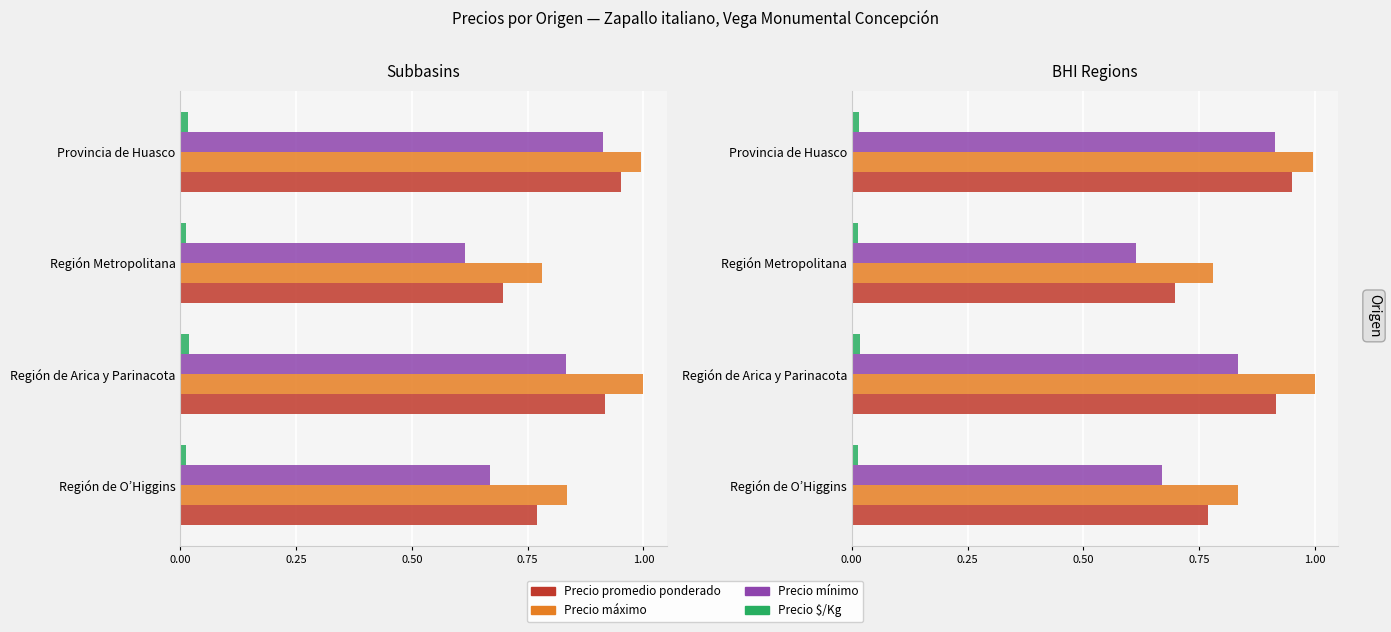

What is the greatest value displayed?

1.0